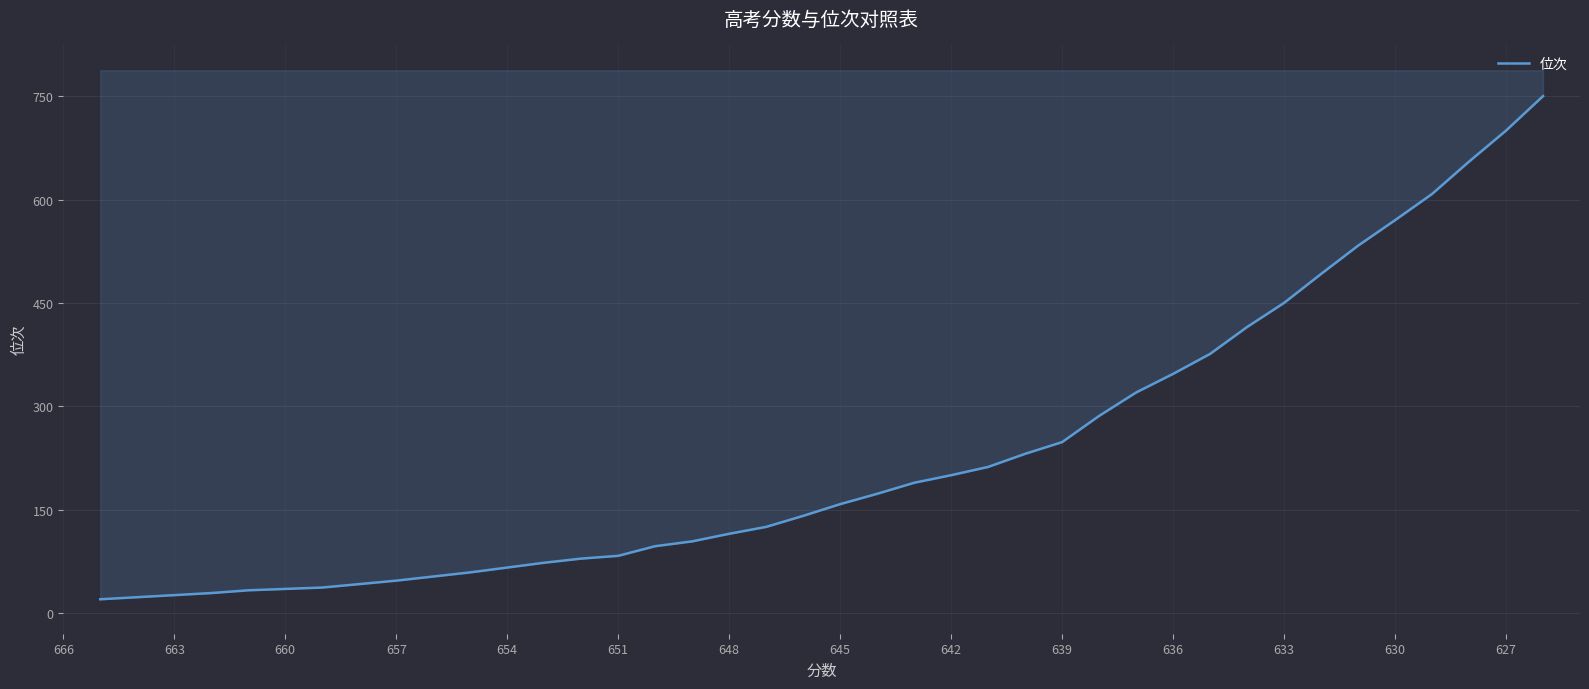

How many values are below 158?

20